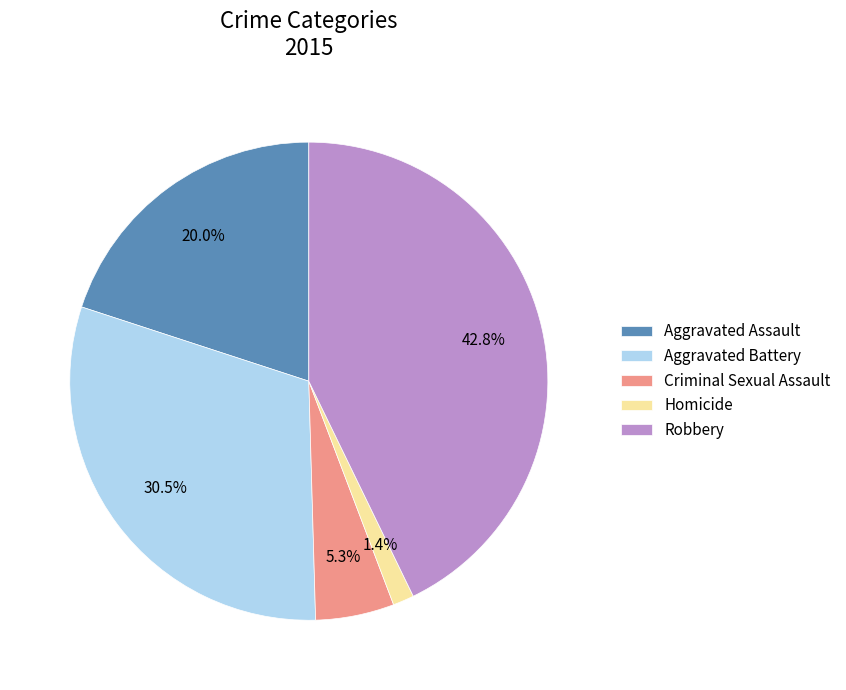

Which has a higher value, Aggravated Battery or Homicide?

Aggravated Battery